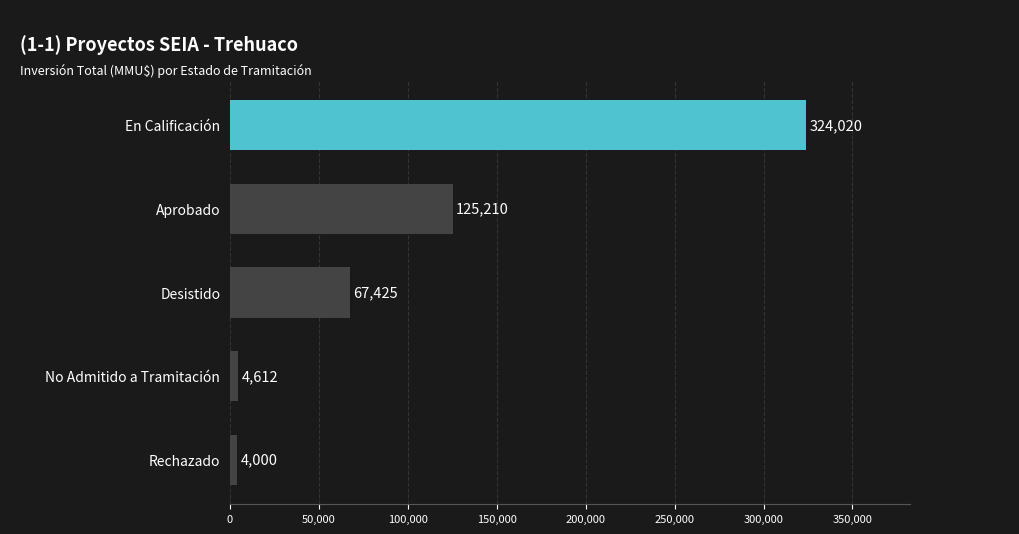

Rank the categories by value from lowest to highest.

Rechazado, No Admitido a Tramitación, Desistido, Aprobado, En Calificación